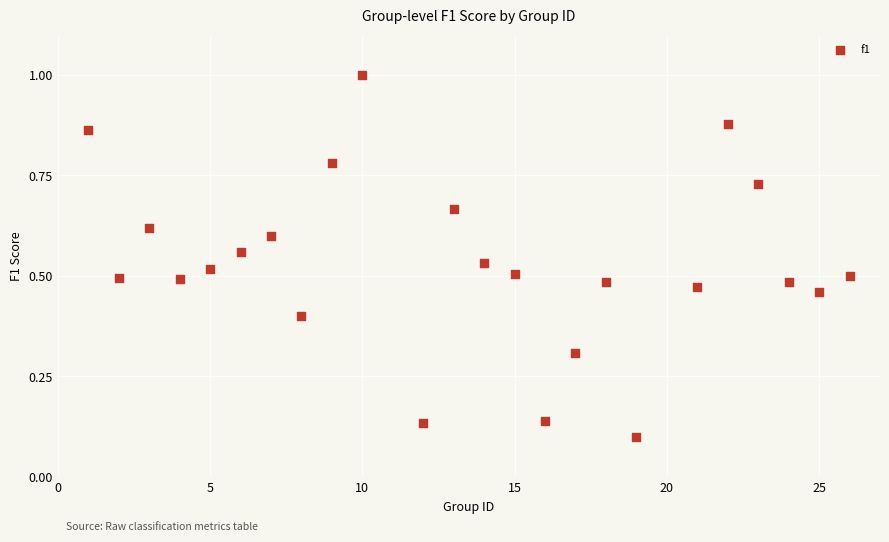

What is the range of X values (max minus min)?

25.0